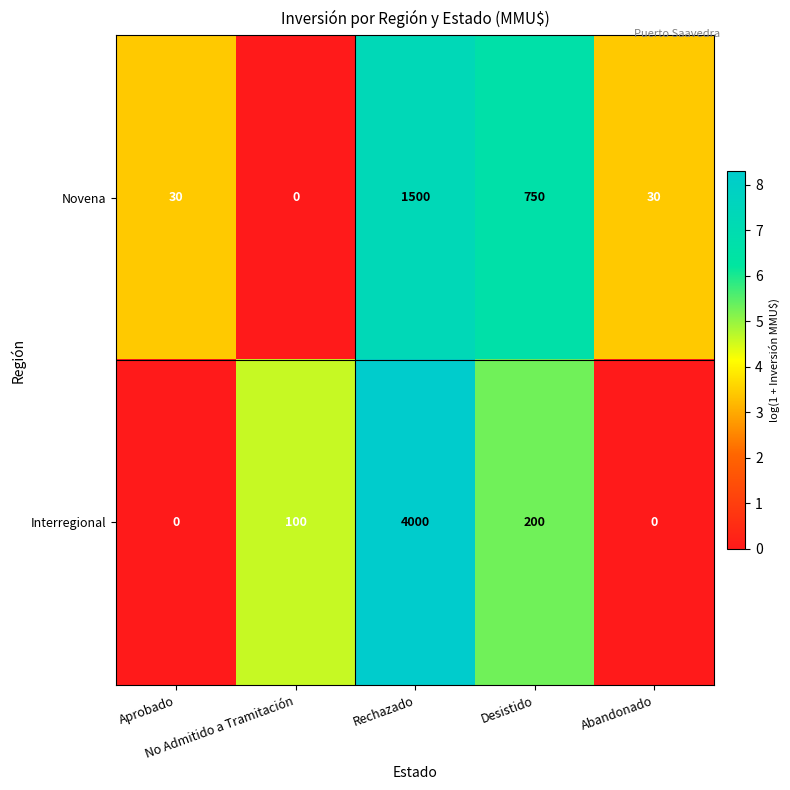

How many data points in Novena are less than 30?

1